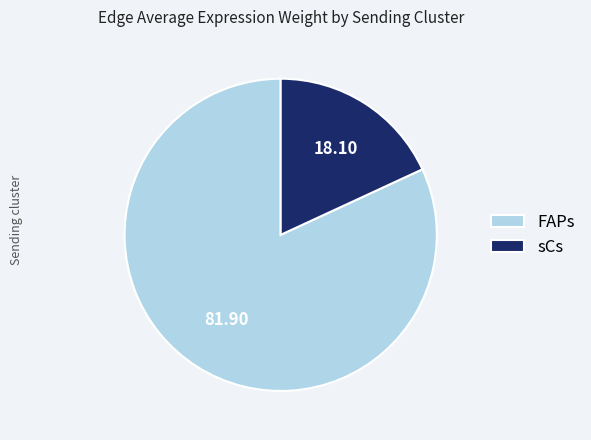

How many slices are in this pie chart?

2